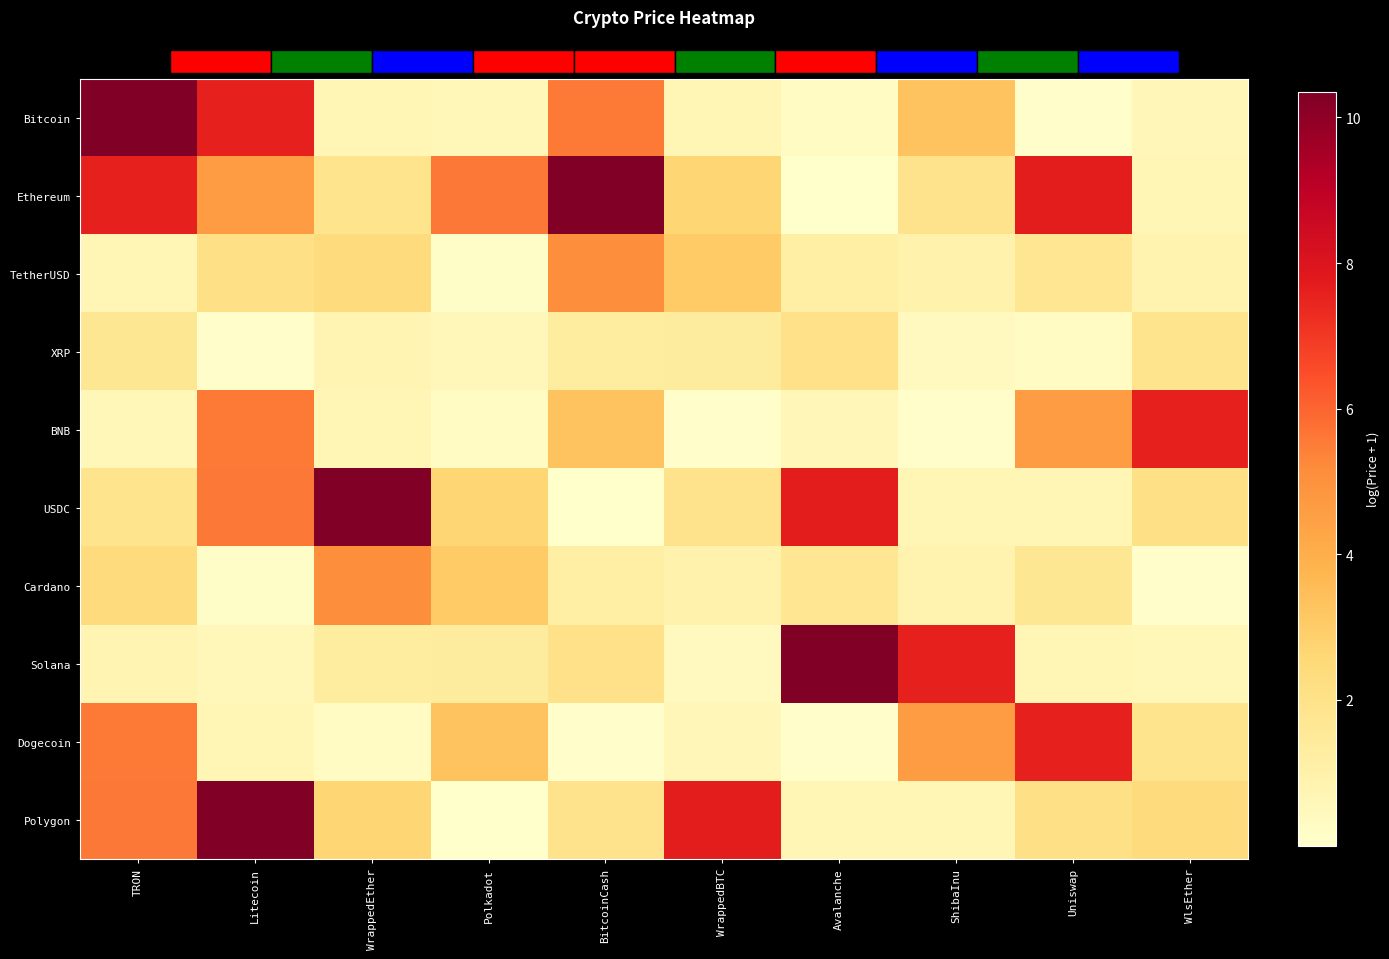

At WrappedEther, list the series in order from smallest to largest.

Dogecoin, BNB, Bitcoin, XRP, Solana, Ethereum, TetherUSD, Polygon, Cardano, USDC